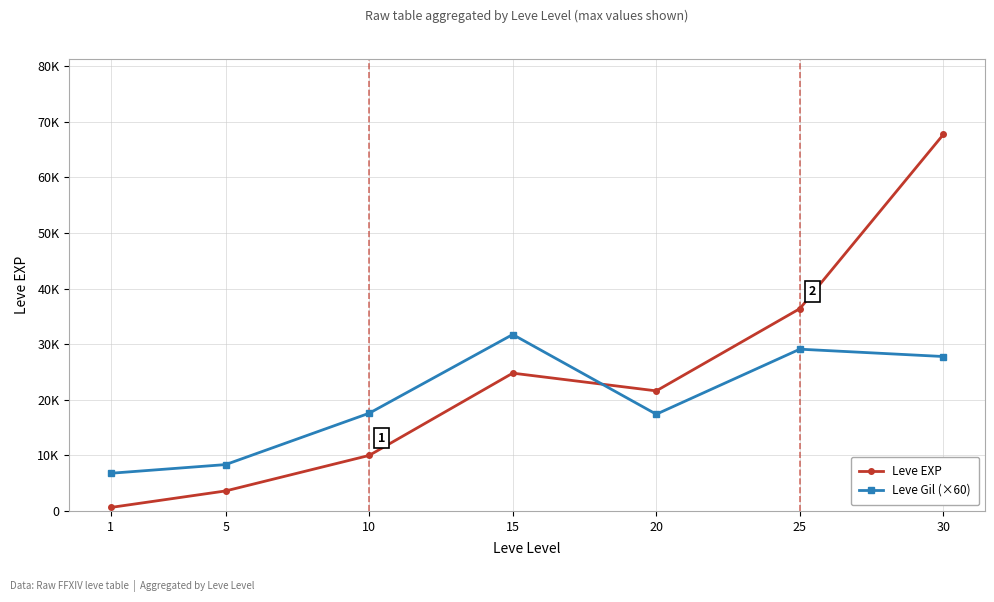

What is the lowest value of the Leve Gil (×60) series?

6780